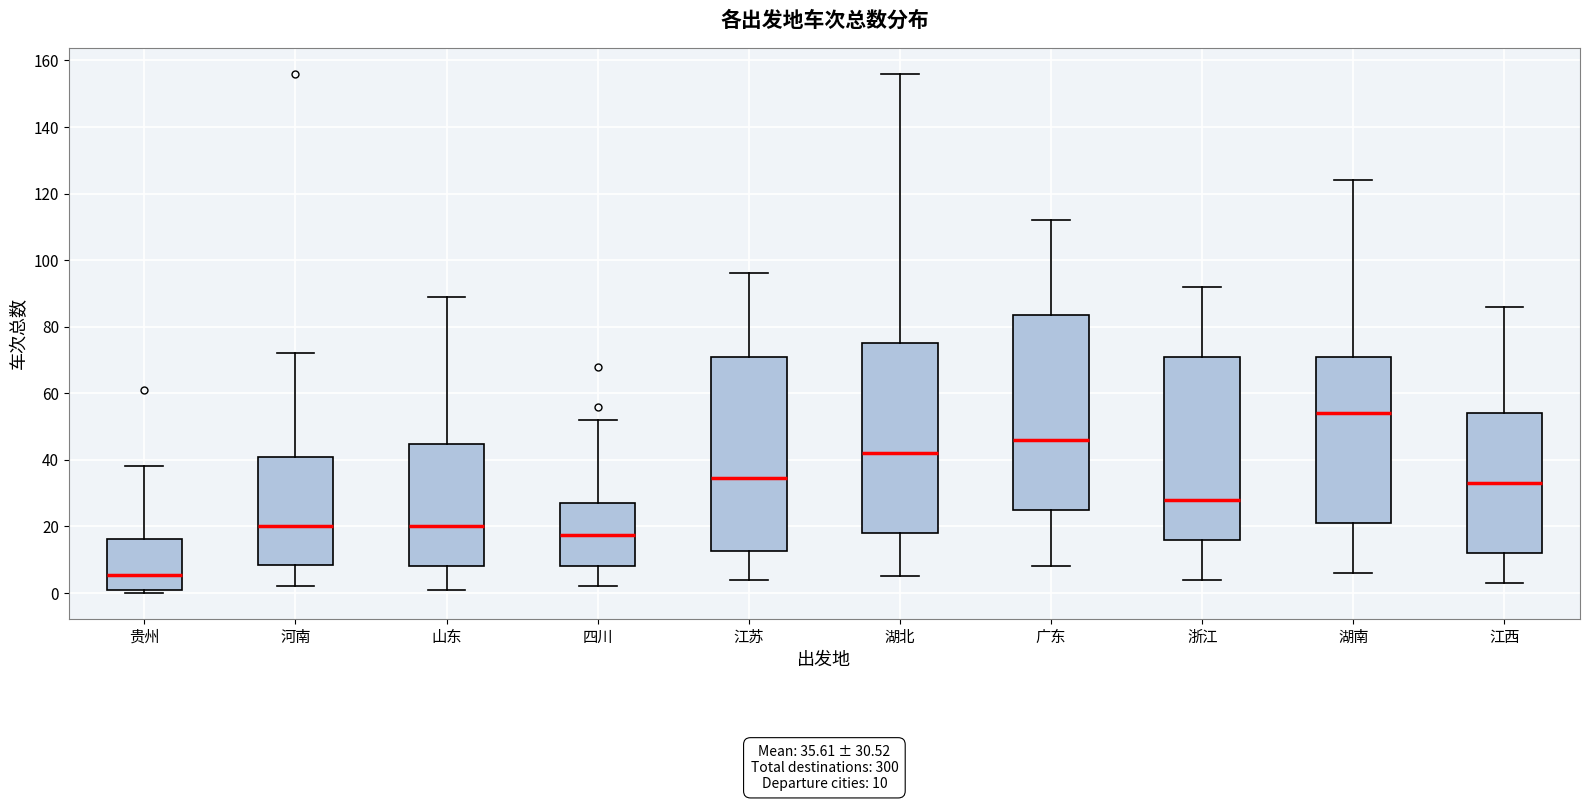

Which box has the lowest median line?

贵州